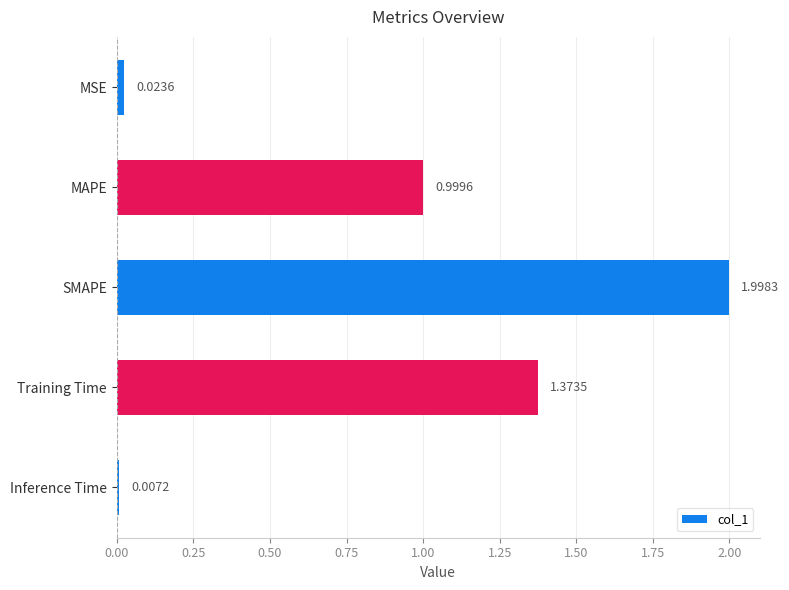

What is the sum of the values at Training Time and MAPE?

2.4